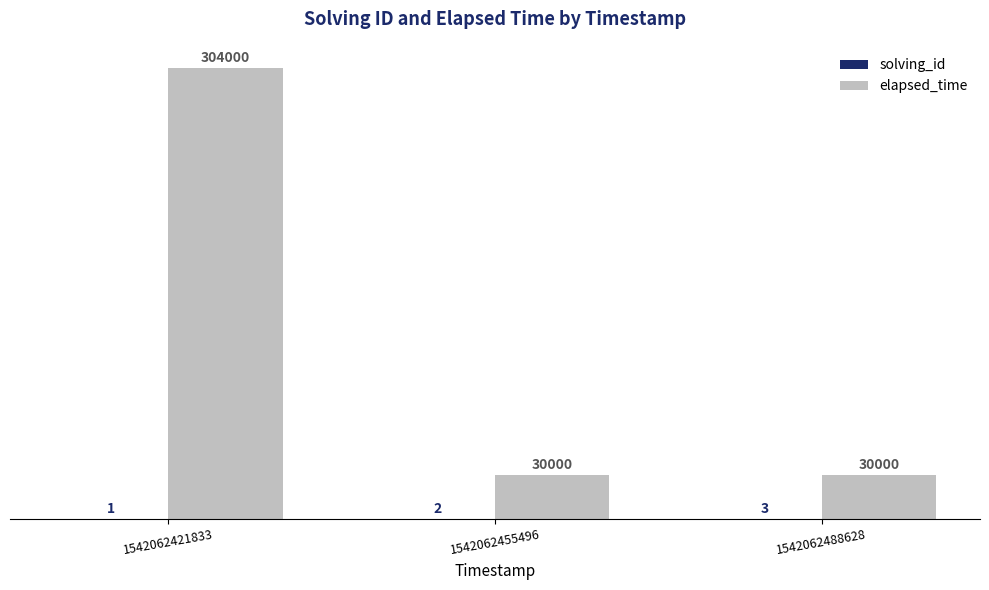

At which category is the sum across all series the highest?

1542062421833